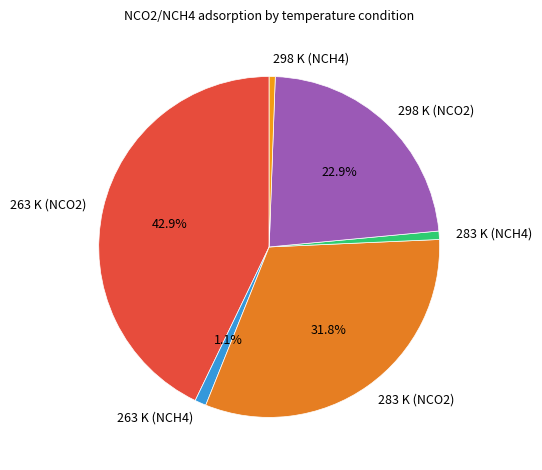

How many slices are in this pie chart?

6